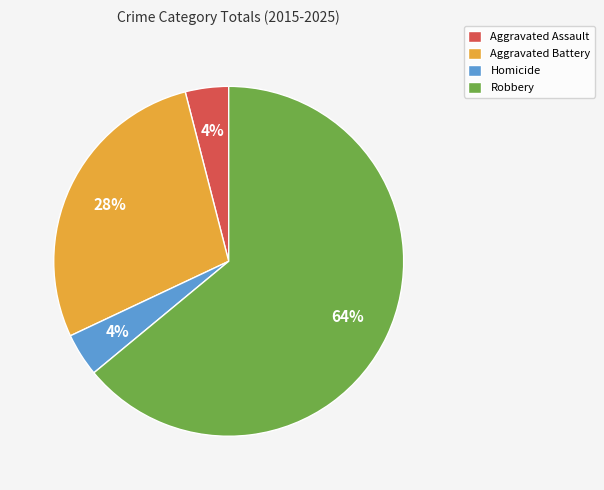

What is the largest slice in the pie chart?

Robbery